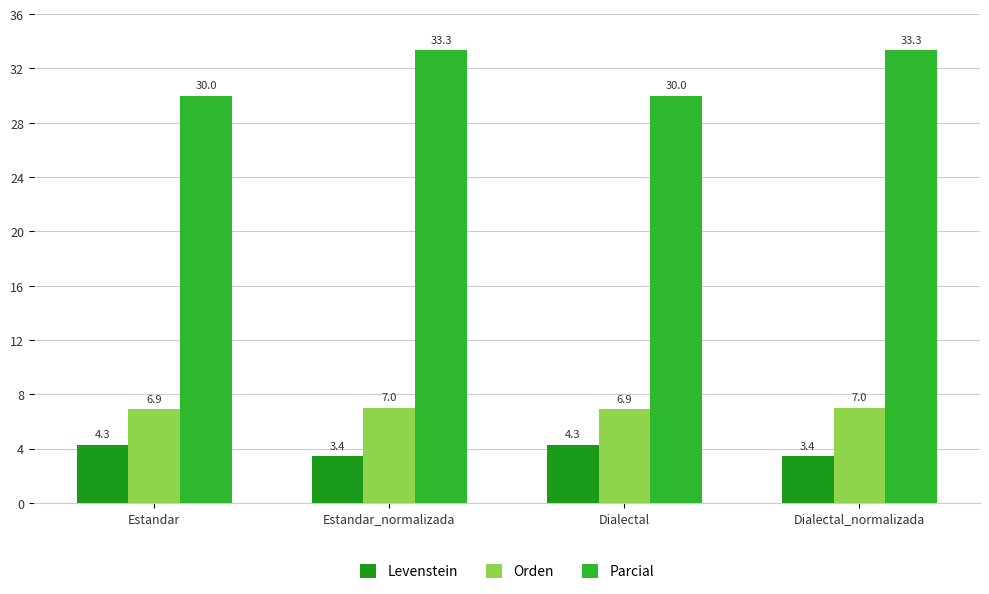

What are all the series names shown in the legend?

Levenstein, Orden, Parcial